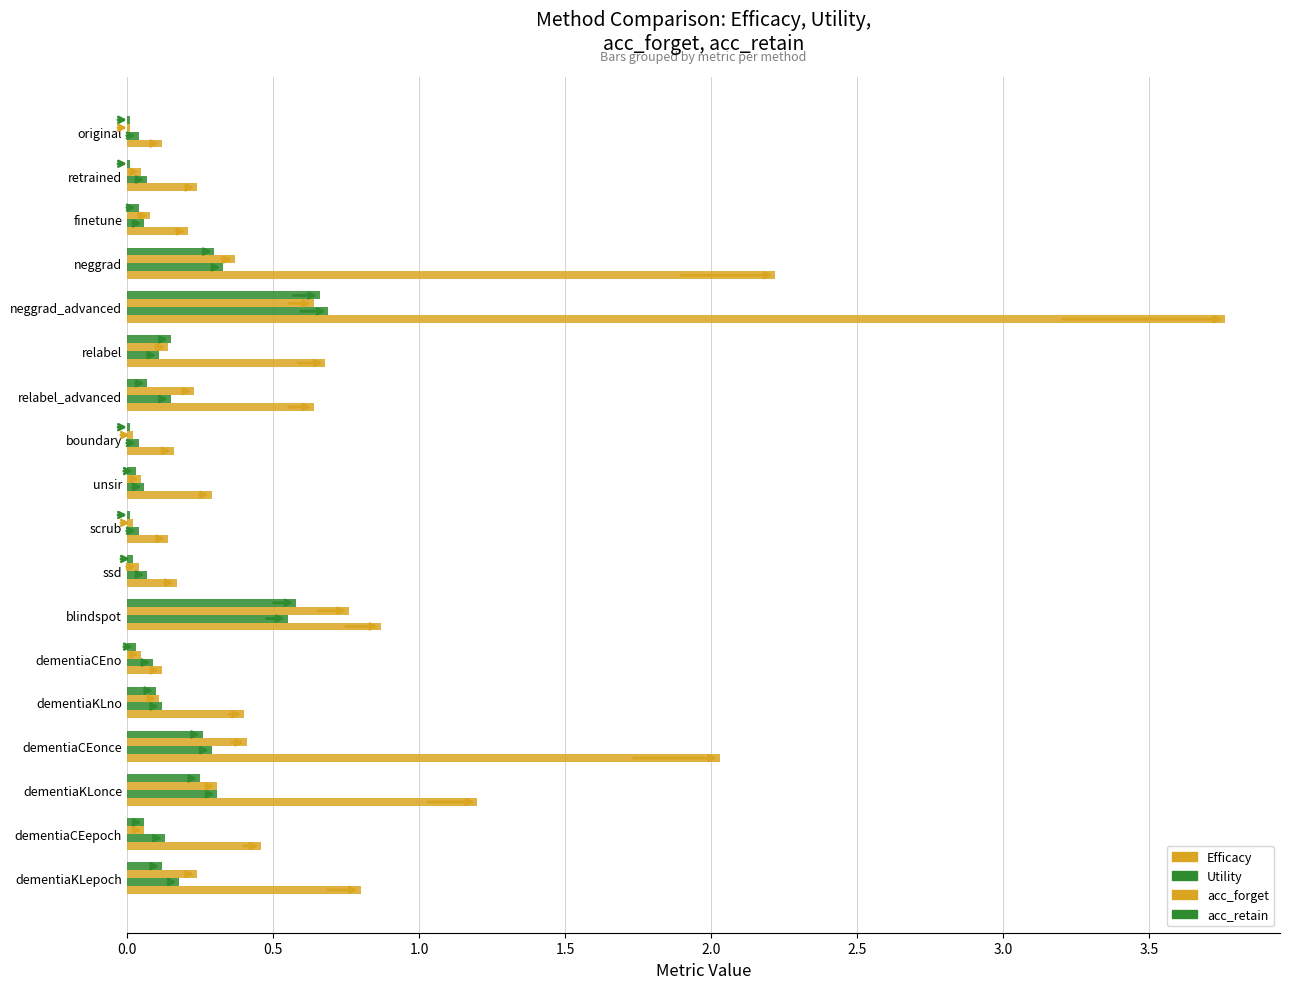

Count the number of categories in the chart.

18